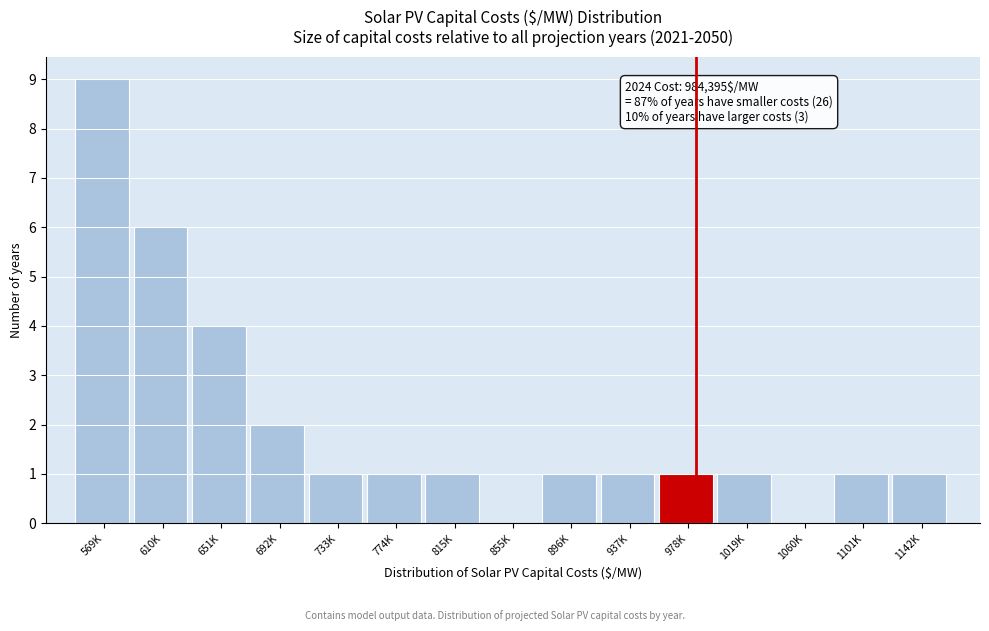

Reading left to right, list all the values displayed in this chart.

569K=9	610K=6	651K=4	692K=2	733K=1	774K=1	815K=1	855K=0	896K=1	937K=1	978K=1	1019K=1	1060K=0	1101K=1	1142K=1